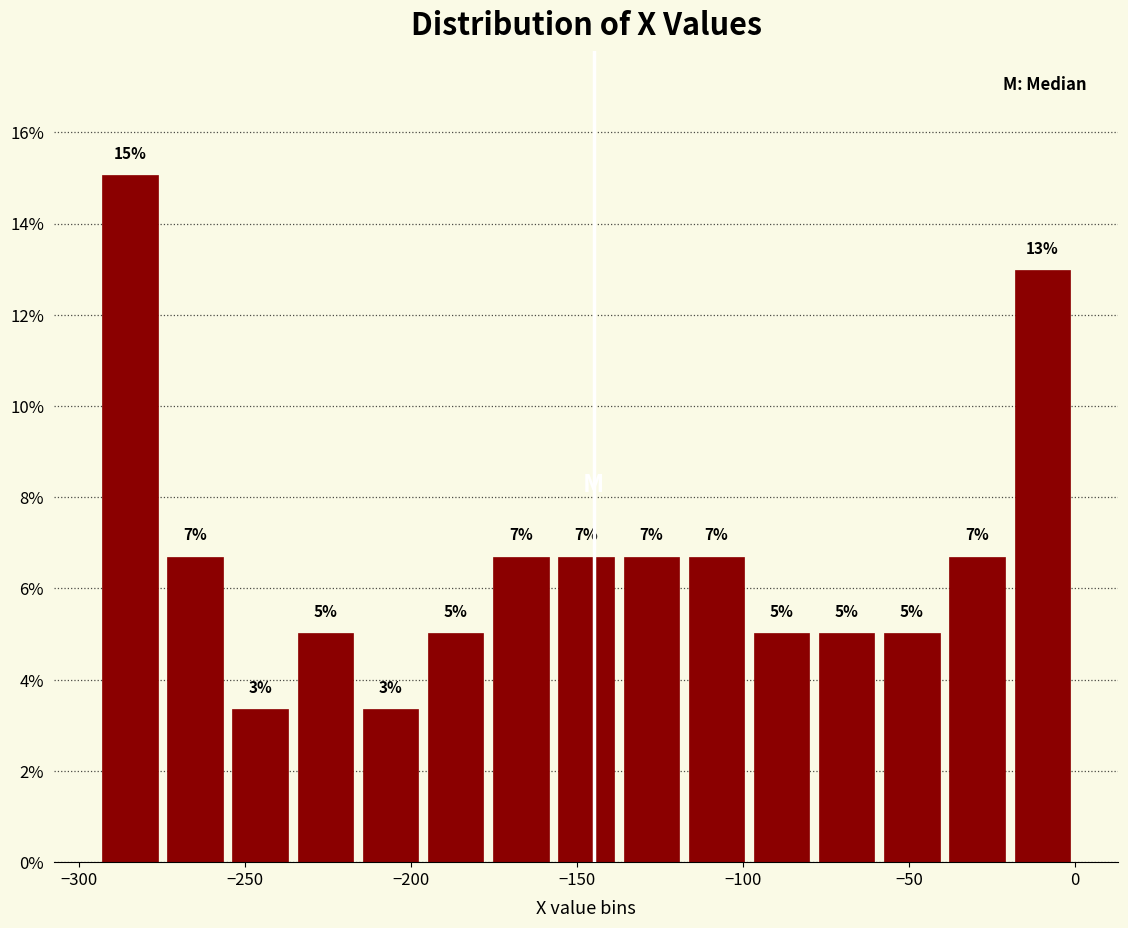

Read against the x-axis, roughly where is the centre of the tallest bar?

-285